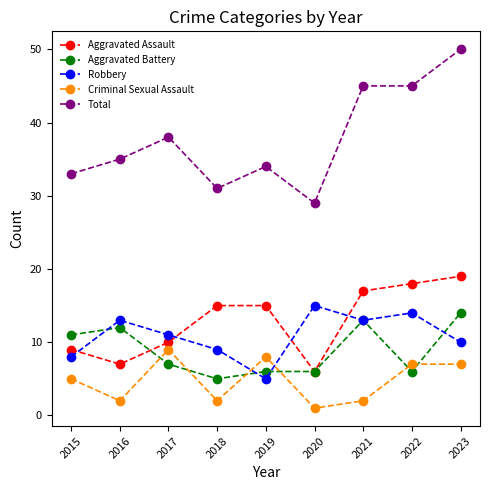

What are all the series names shown in the legend?

Aggravated Assault, Aggravated Battery, Robbery, Criminal Sexual Assault, Total